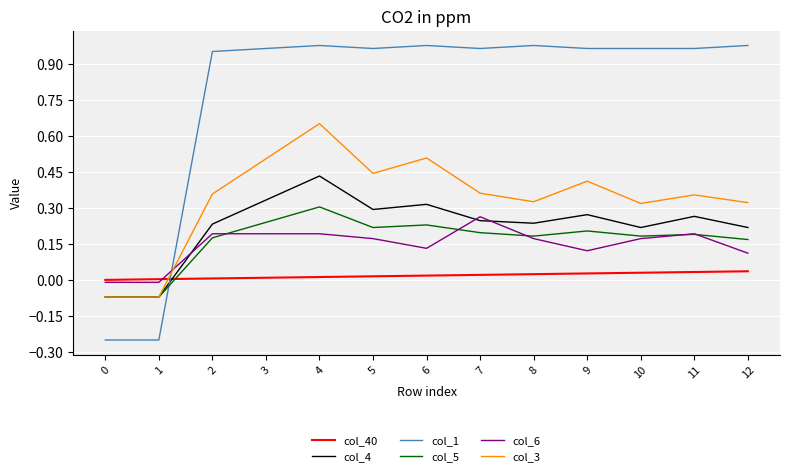

The value of col_5 at 6 is 0.2. True or false?

True